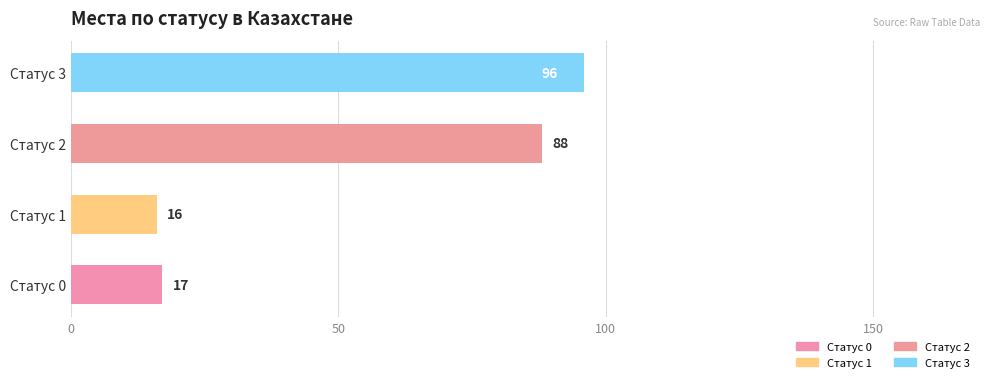

What is the minimum value shown in the chart?

16